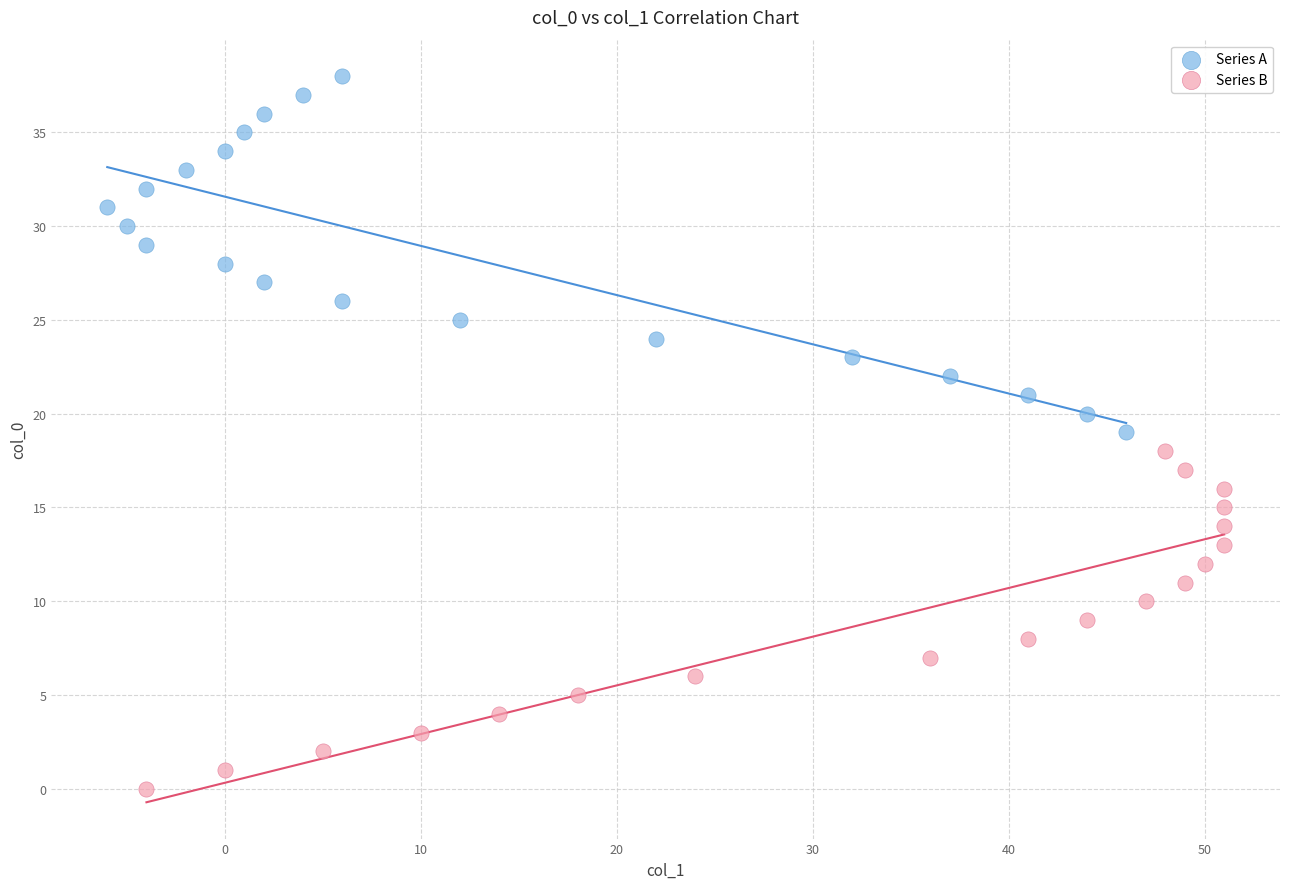

Which series has the largest Y range (max minus min)?

Series A